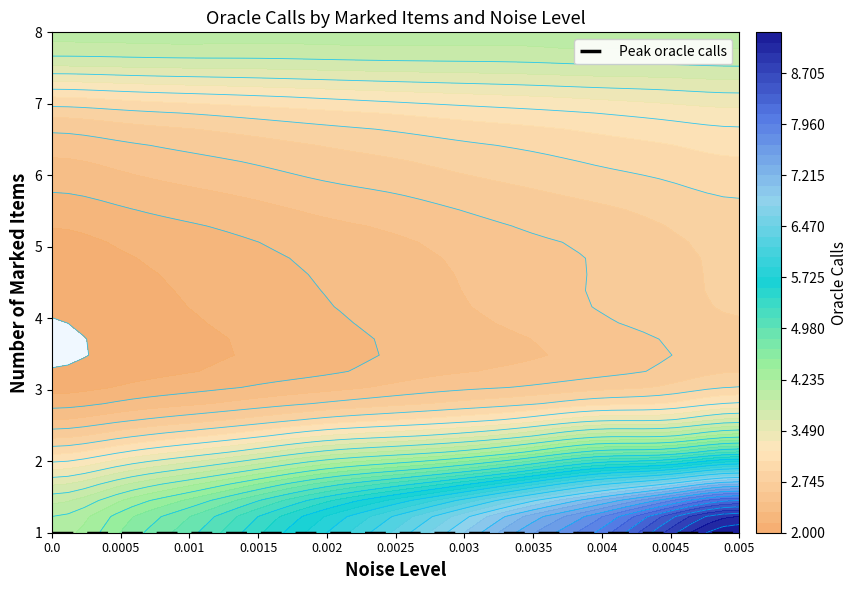

At which category is the sum across all series the highest?

10